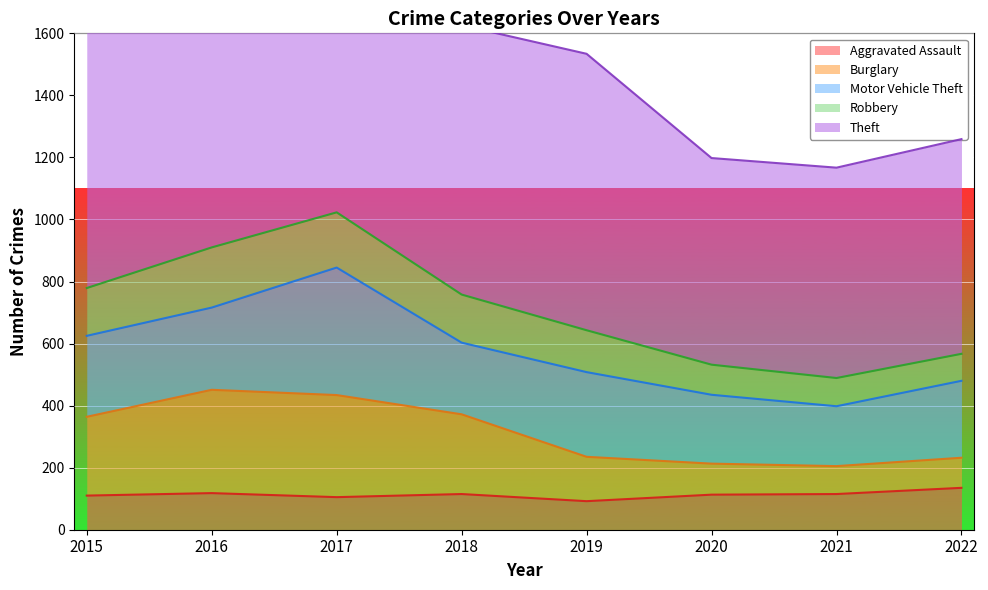

The value of Aggravated Assault at 2015 is 110. True or false?

True